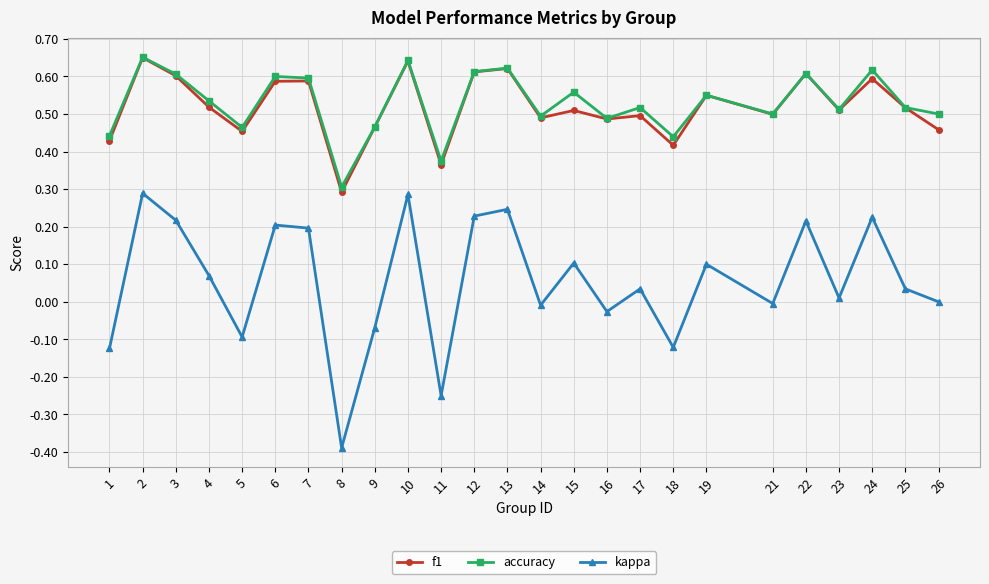

Which series has the largest total across all categories?

accuracy